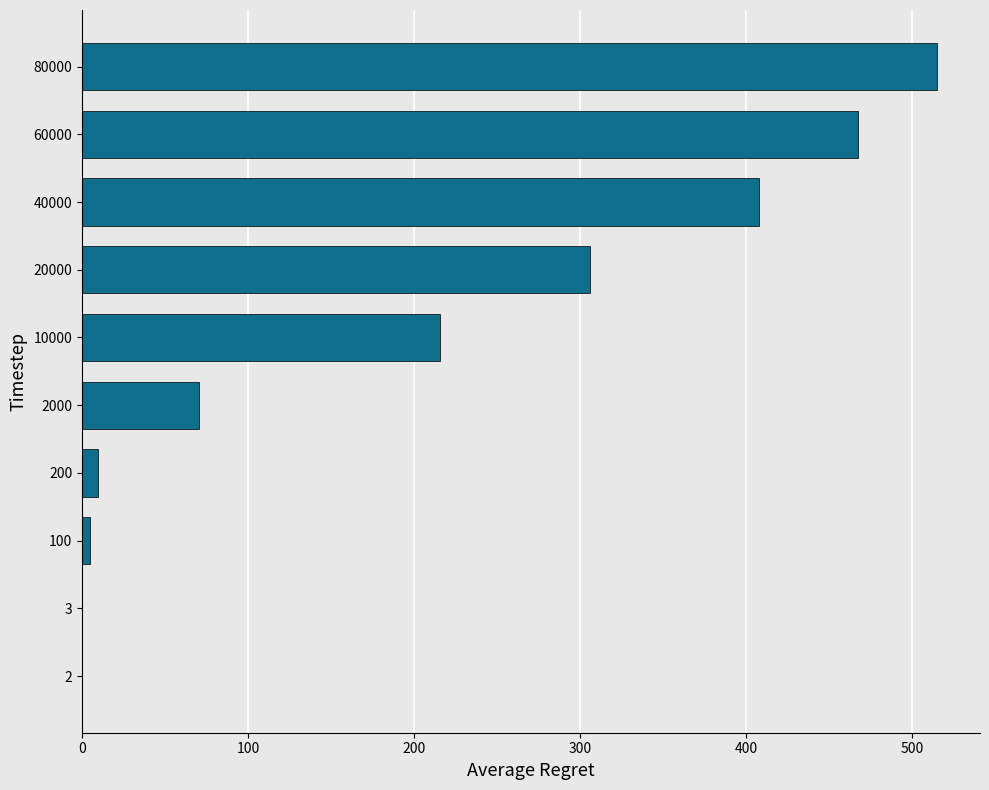

What is the greatest value displayed?

515.3